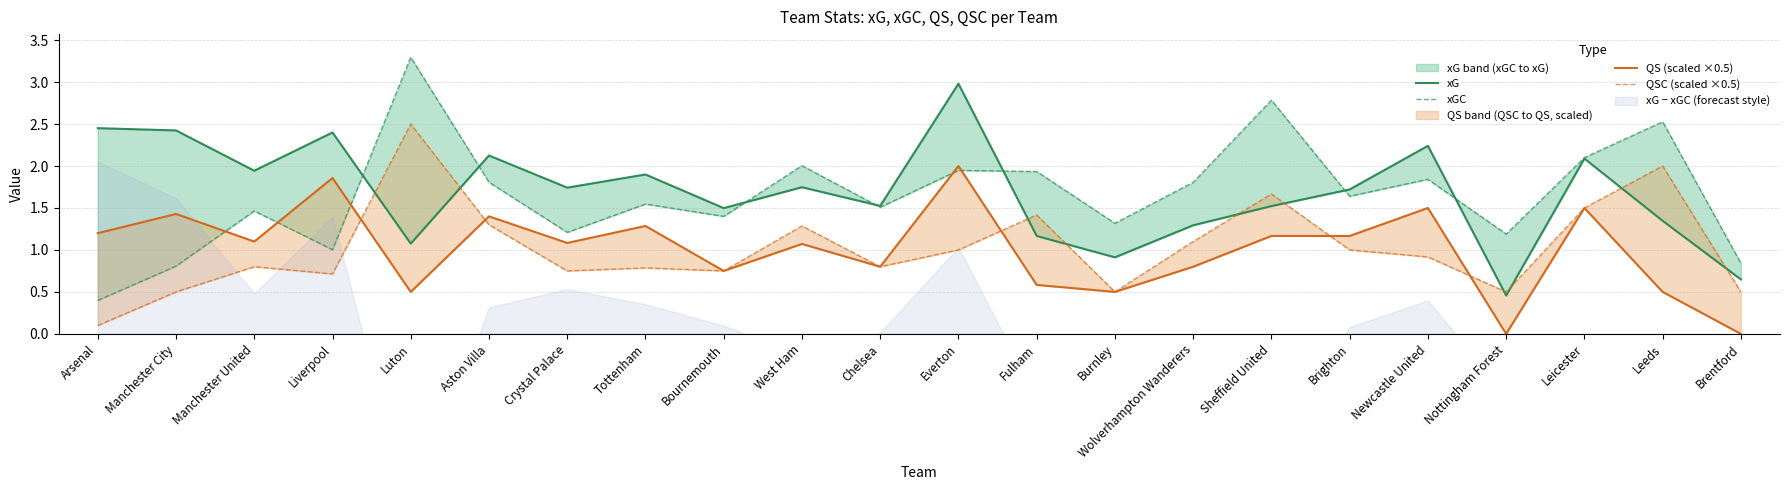

What is the approximate value of QSC (scaled ×0.5) at Wolverhampton Wanderers?

1.1